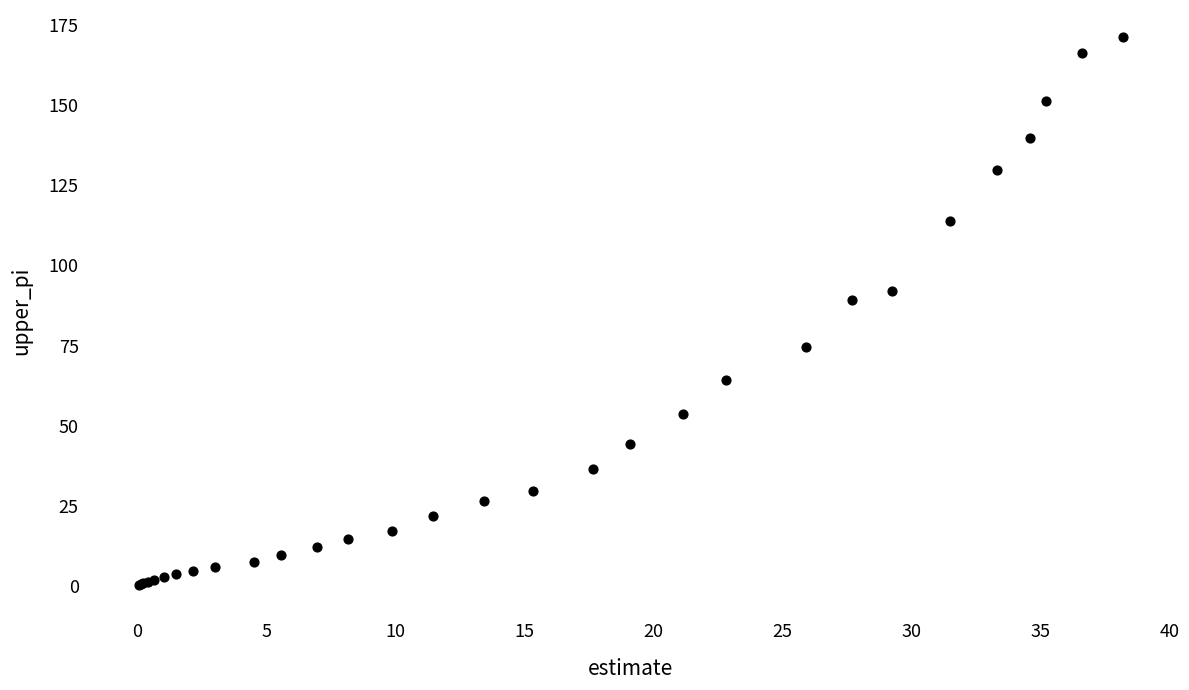

What Y value in the scatter plot is closest to 85?

89.3